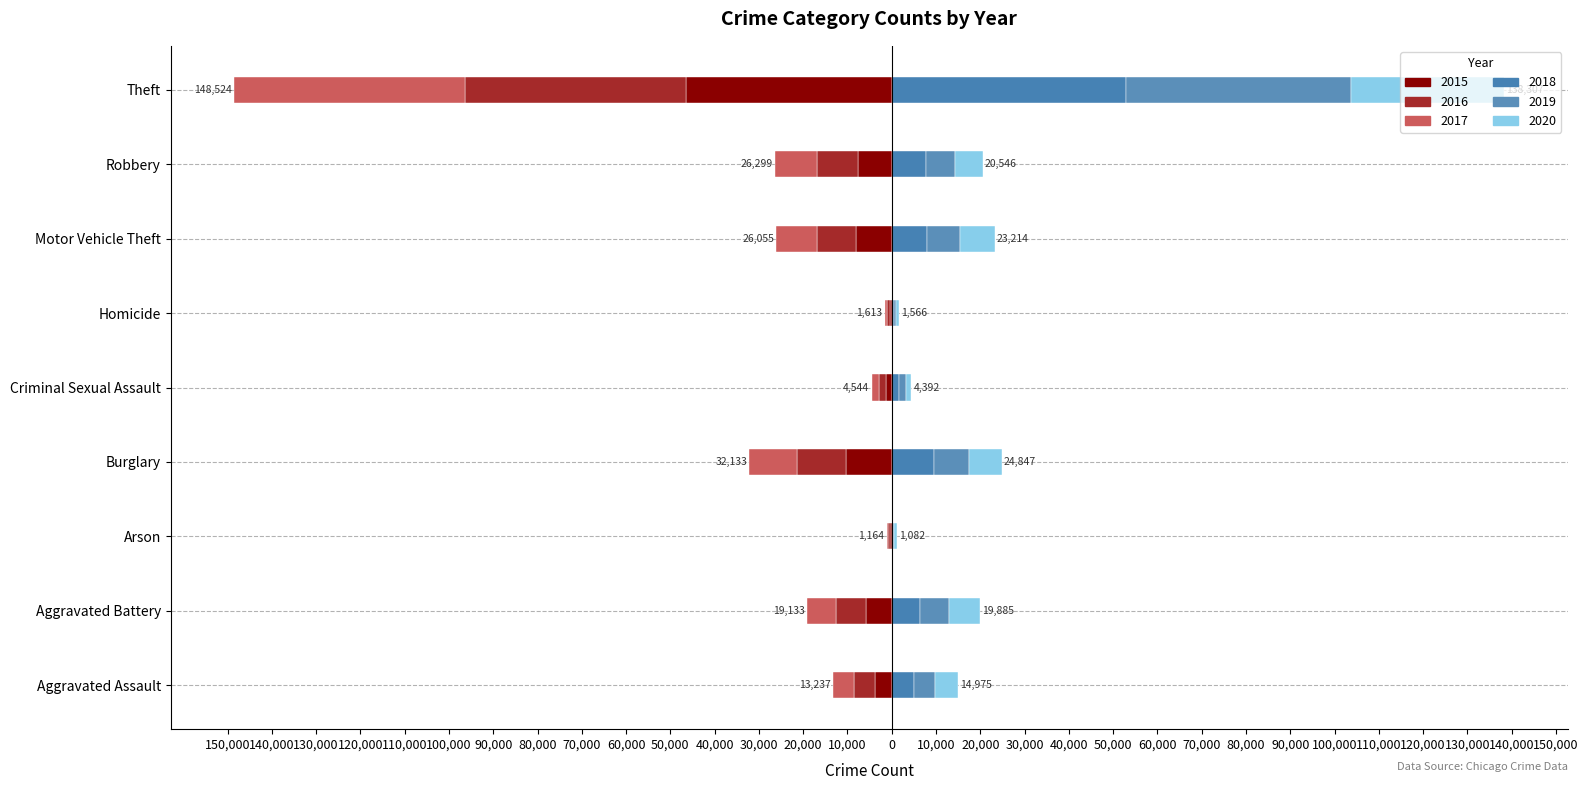

Between Aggravated Assault and Criminal Sexual Assault, which series saw the biggest shift?

2020